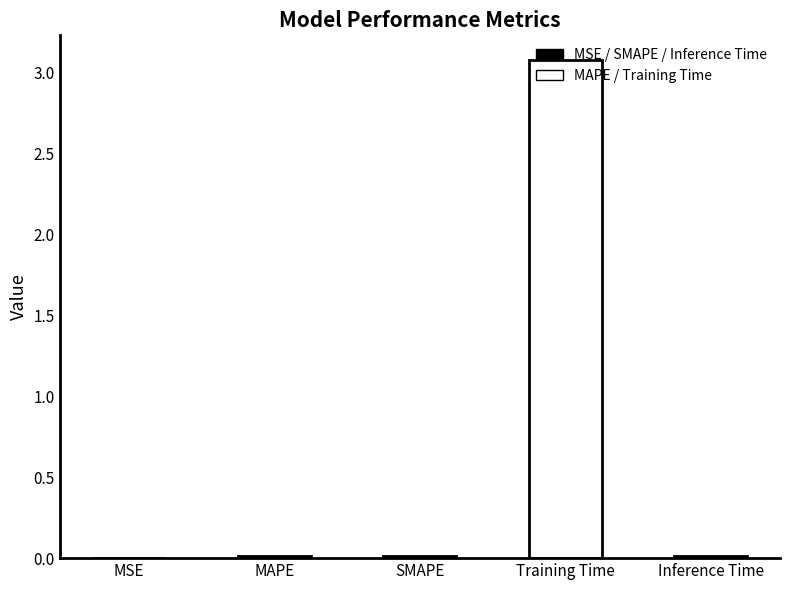

Which label corresponds to the smallest value in the chart?

MSE